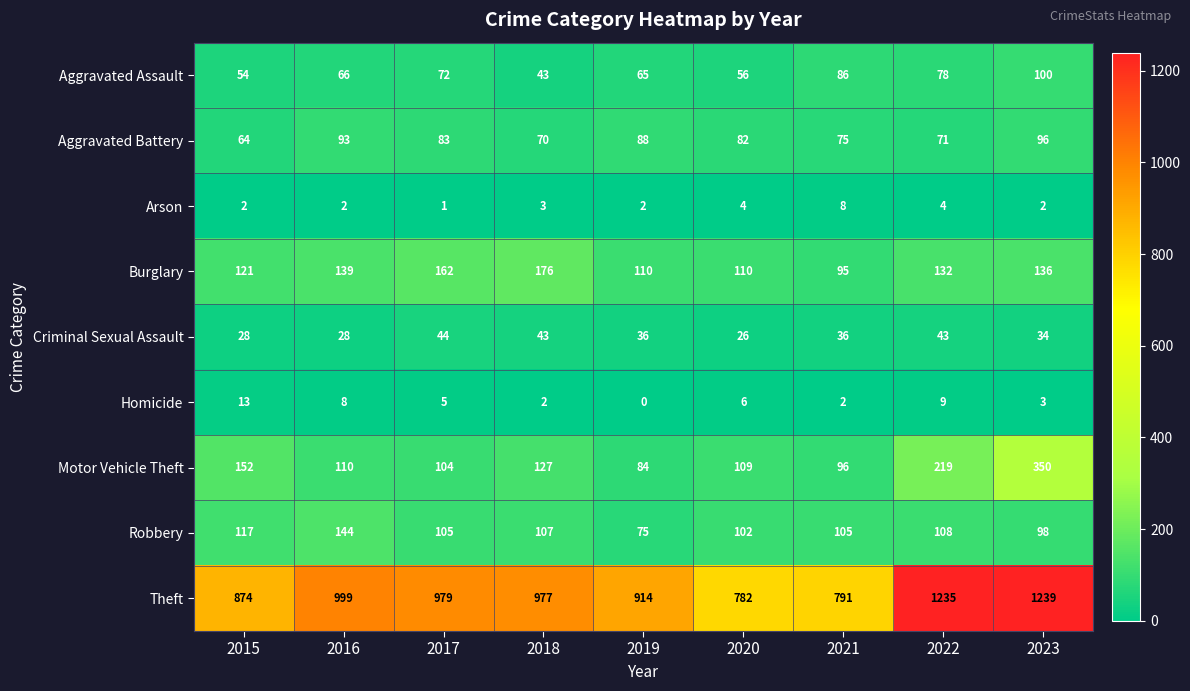

What is the difference between the highest and lowest values at 2016?

997